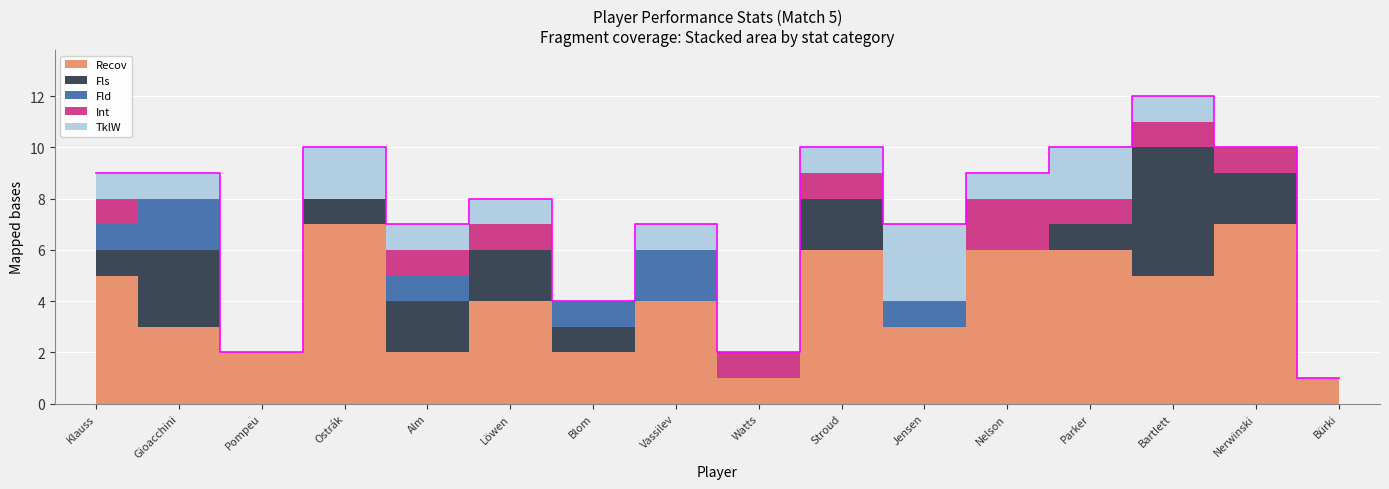

What is the difference between the second highest and minimum values in the Fld series?

2